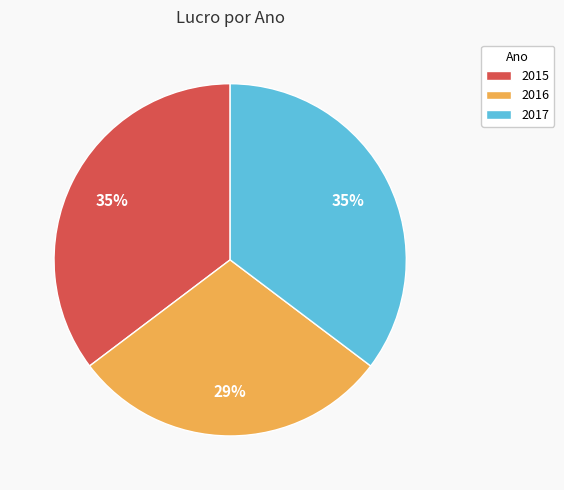

True or false: 2017 accounts for 27% of the total.

False